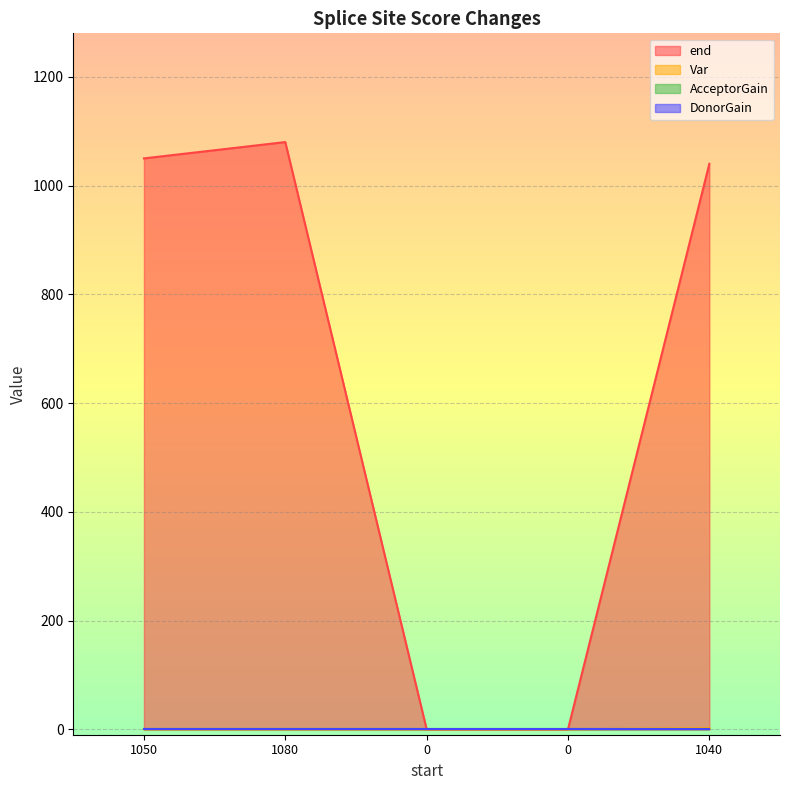

Which category has the highest value in the Var series?

1040